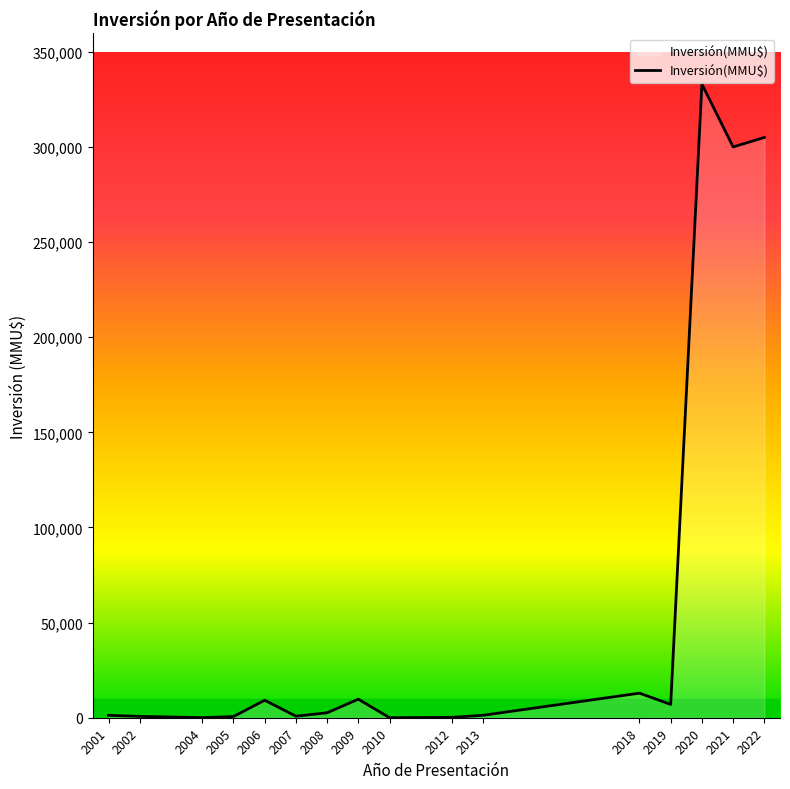

What is the greatest value displayed?

333020